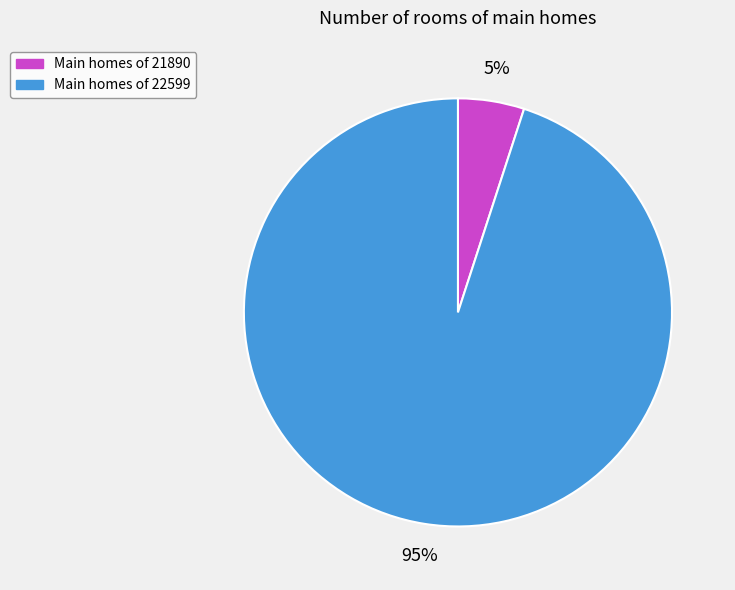

To the nearest percent, what is the difference between the largest and smallest slice percentages?

90%